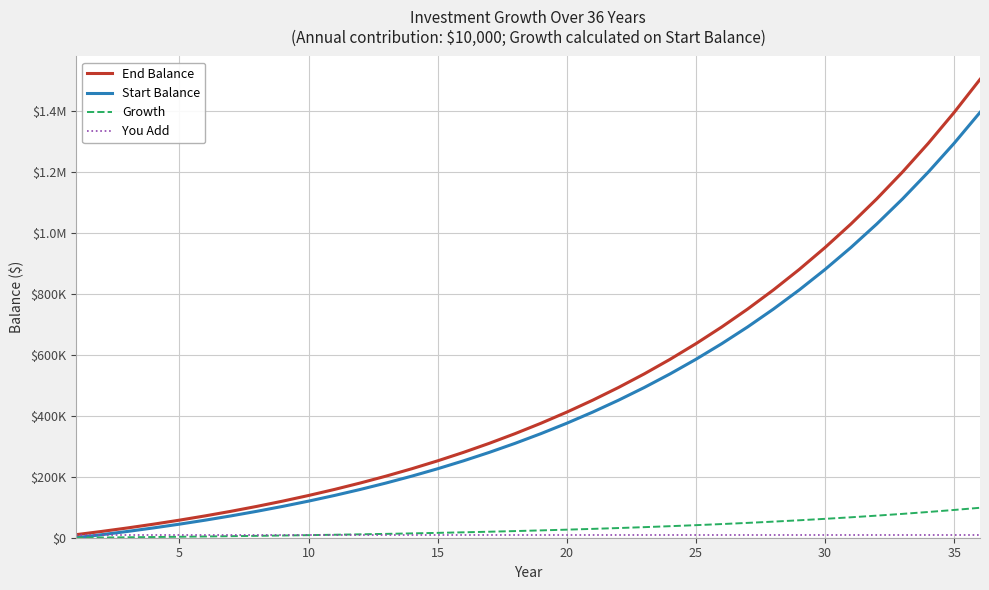

Does the chart have visible grid lines?

Yes